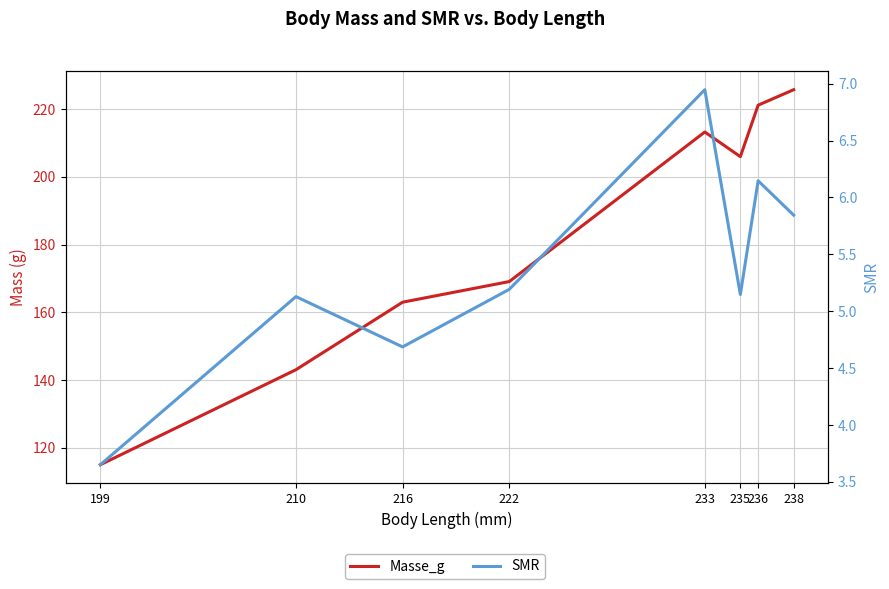

Read the SMR value at 199.

3.7